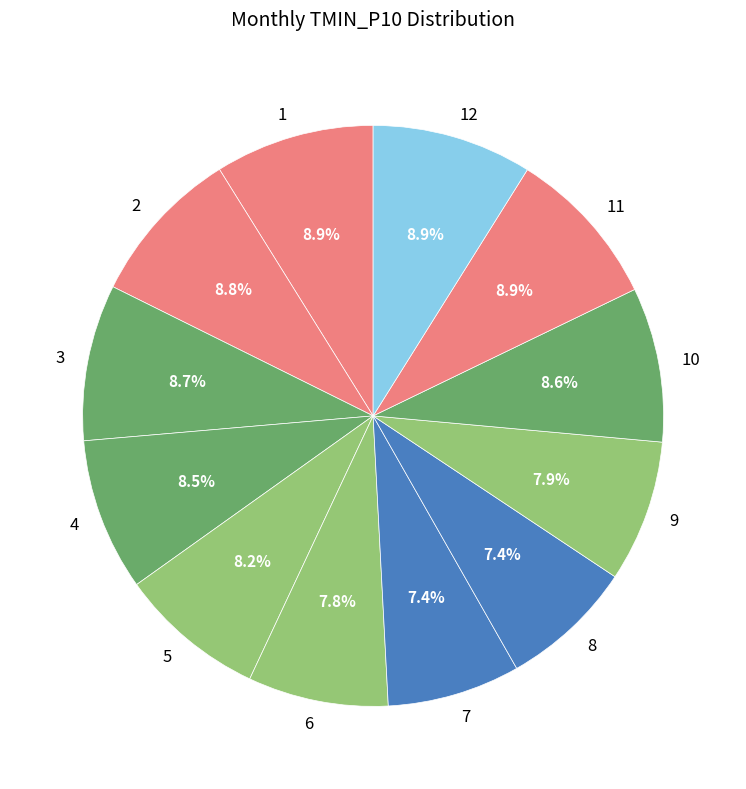

How many segments does this pie chart have?

12